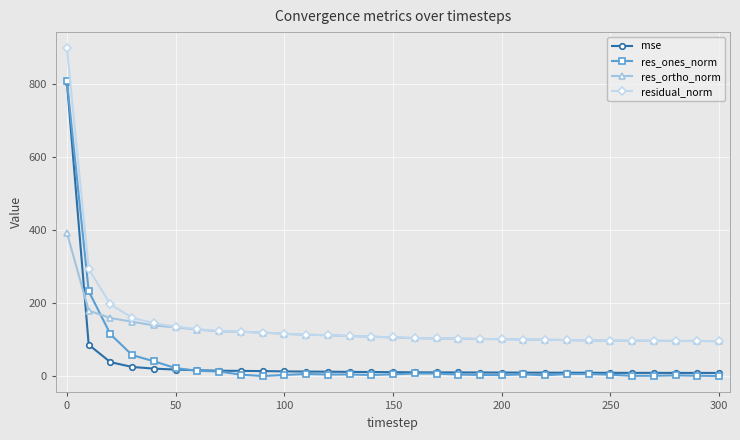

What is the maximum value shown in the chart?

896.6